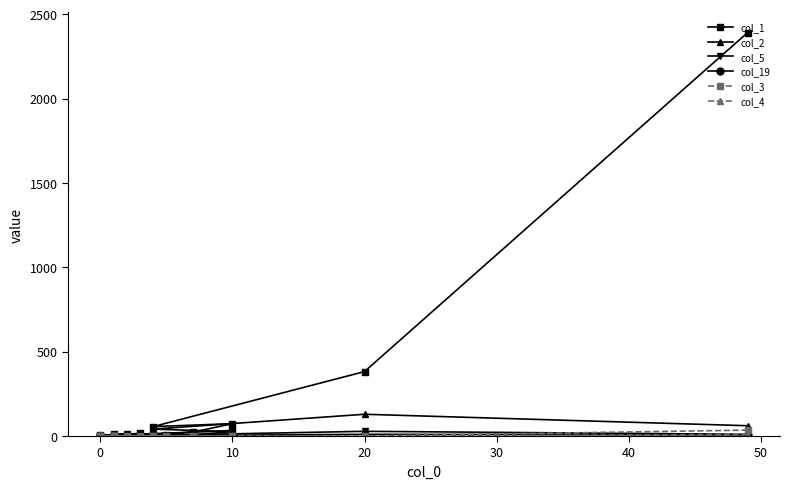

The col_4 series shows 0 at 10. True or false?

True